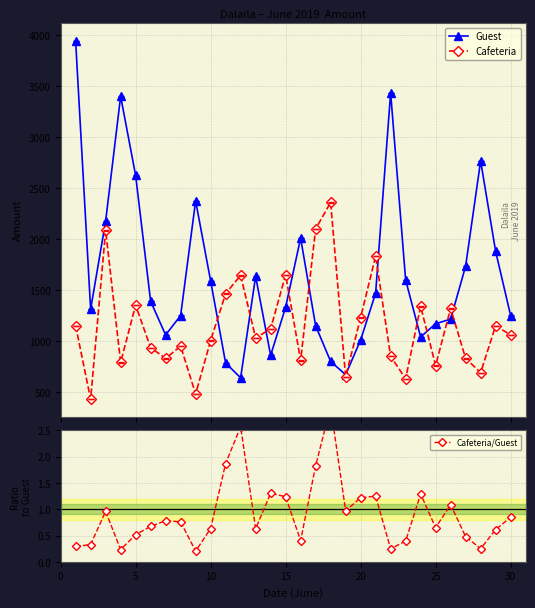

What is the value of the Cafeteria point at the 9th from the left?

480